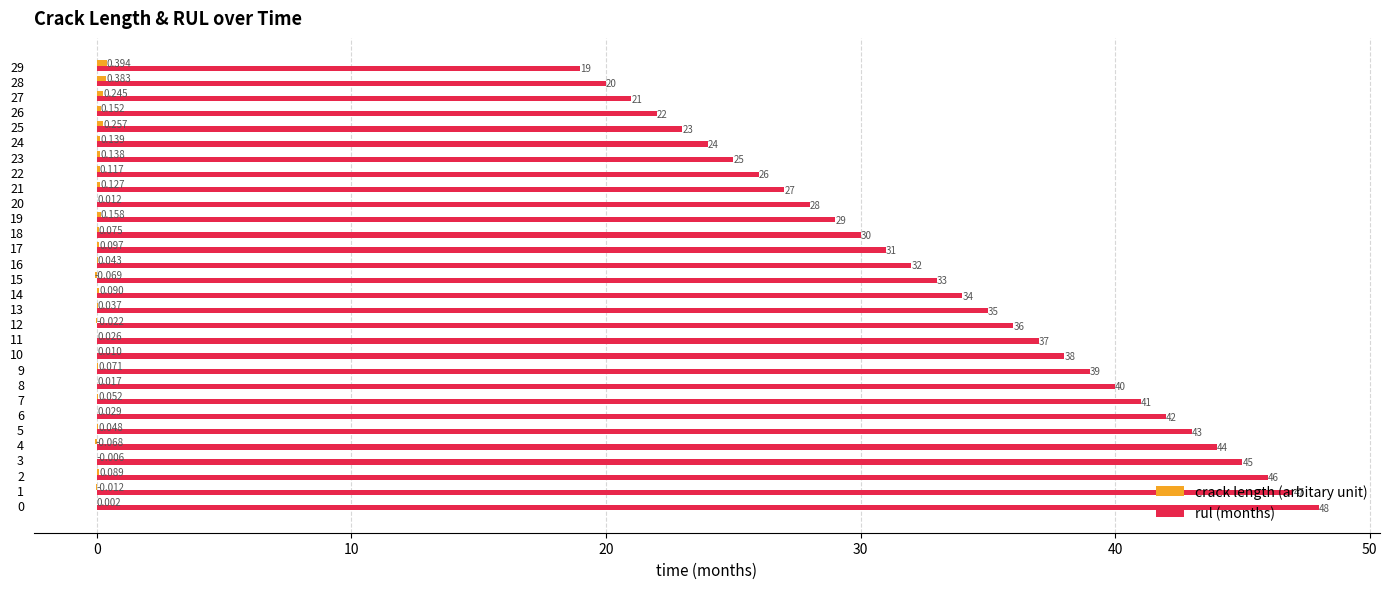

Which series has the largest total across all categories?

rul (months)